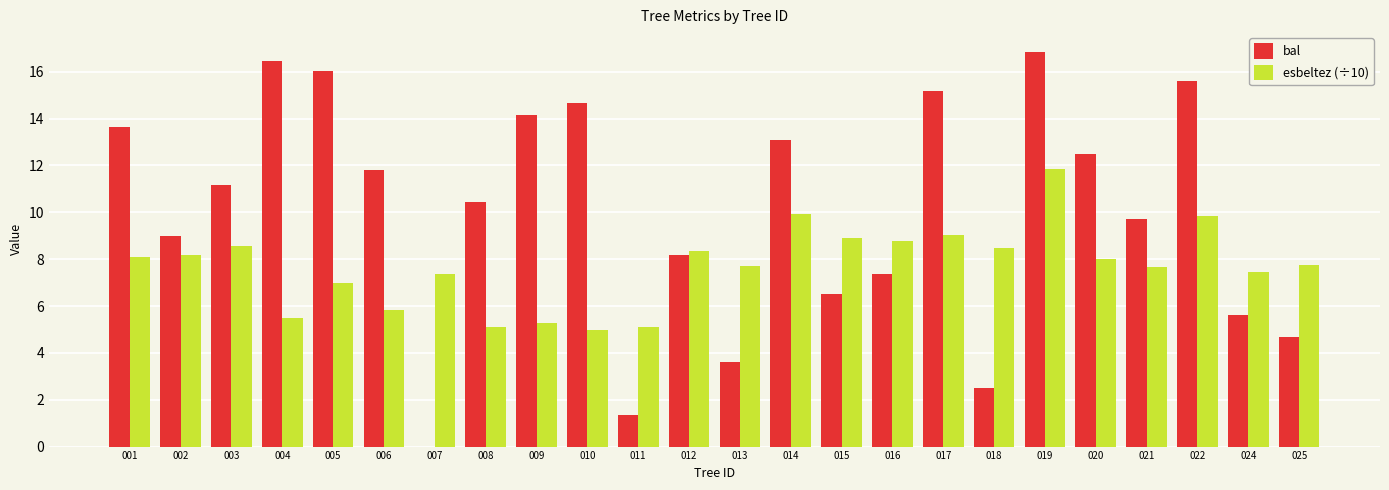

Which series has the widest spread of values?

bal